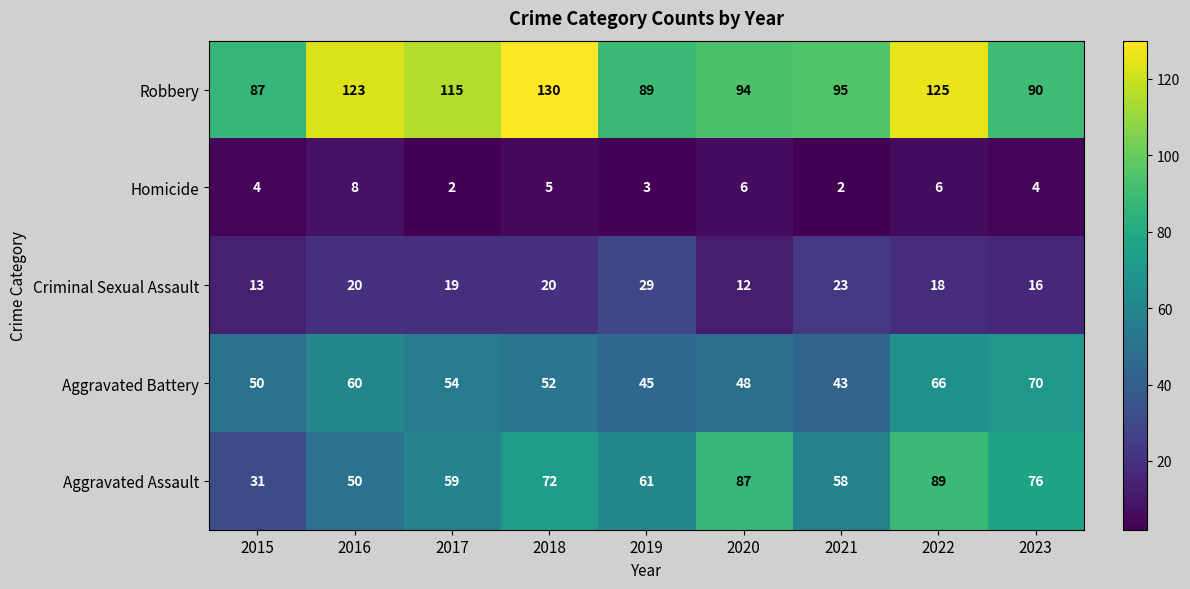

At how many categories does at least one series exceed 127?

1